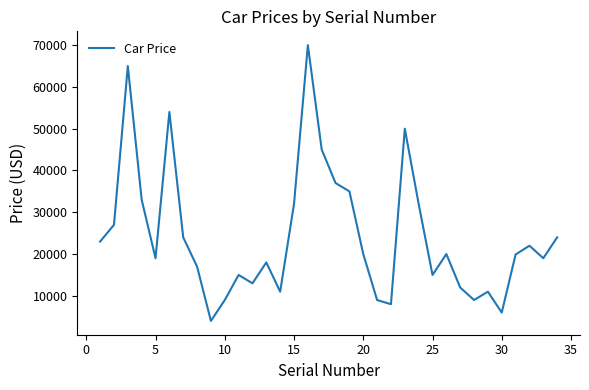

What is the greatest value displayed?

70000